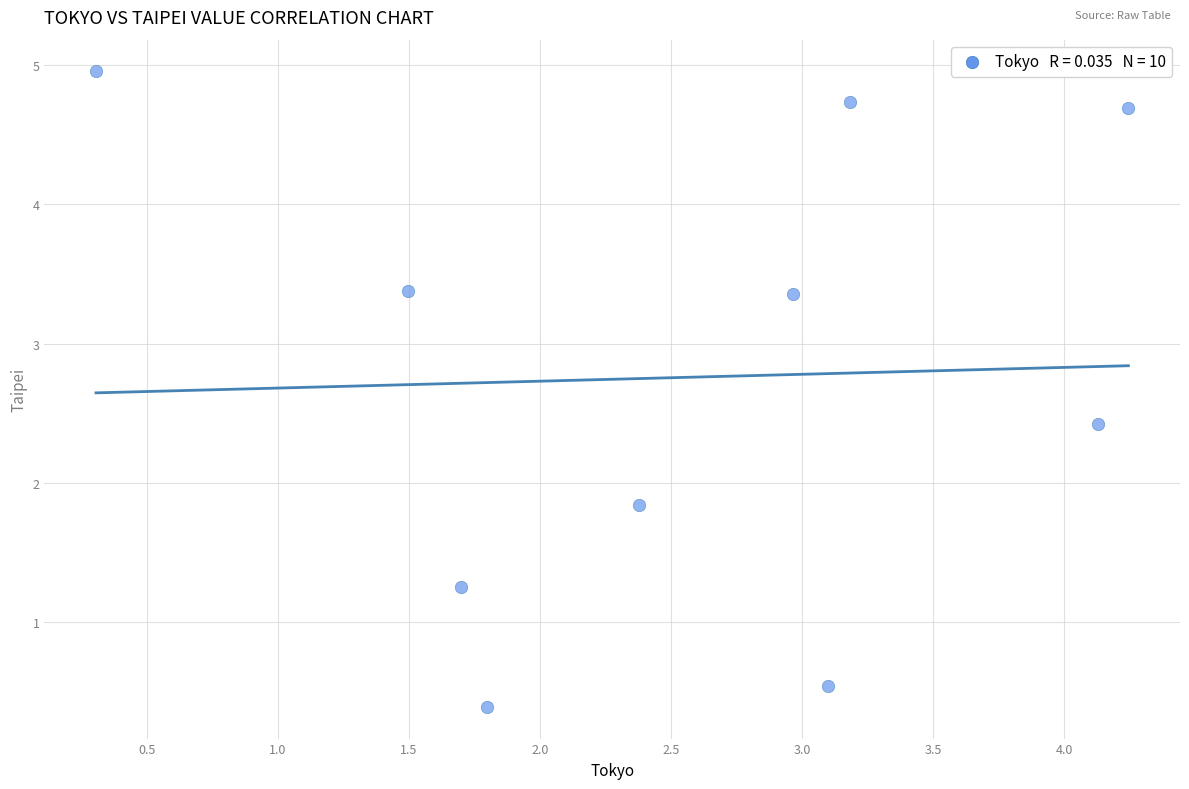

What is the average X value?

2.5